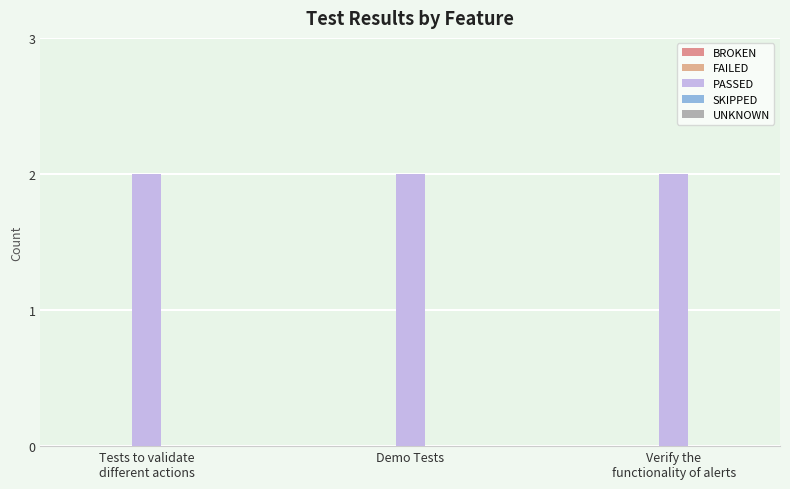

Which series has the widest spread of values?

BROKEN